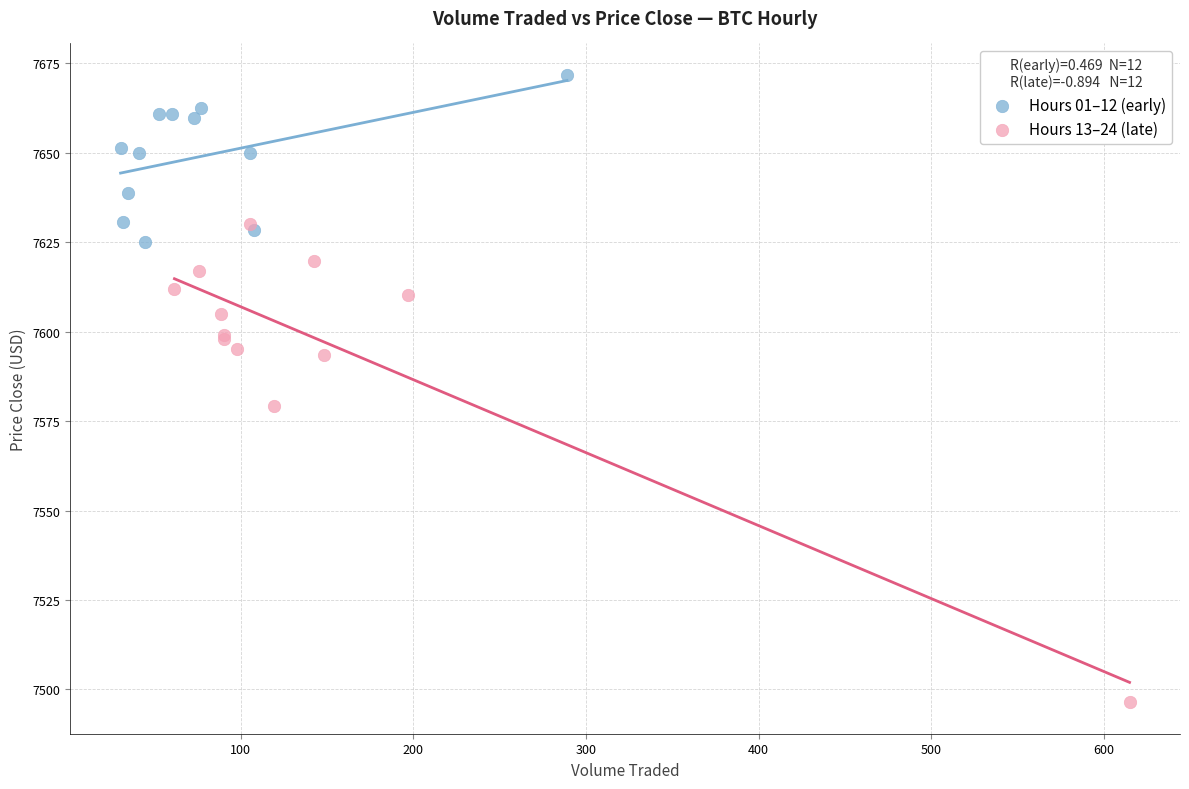

Which series contains the highest Y value?

Hours 01–12 (early)